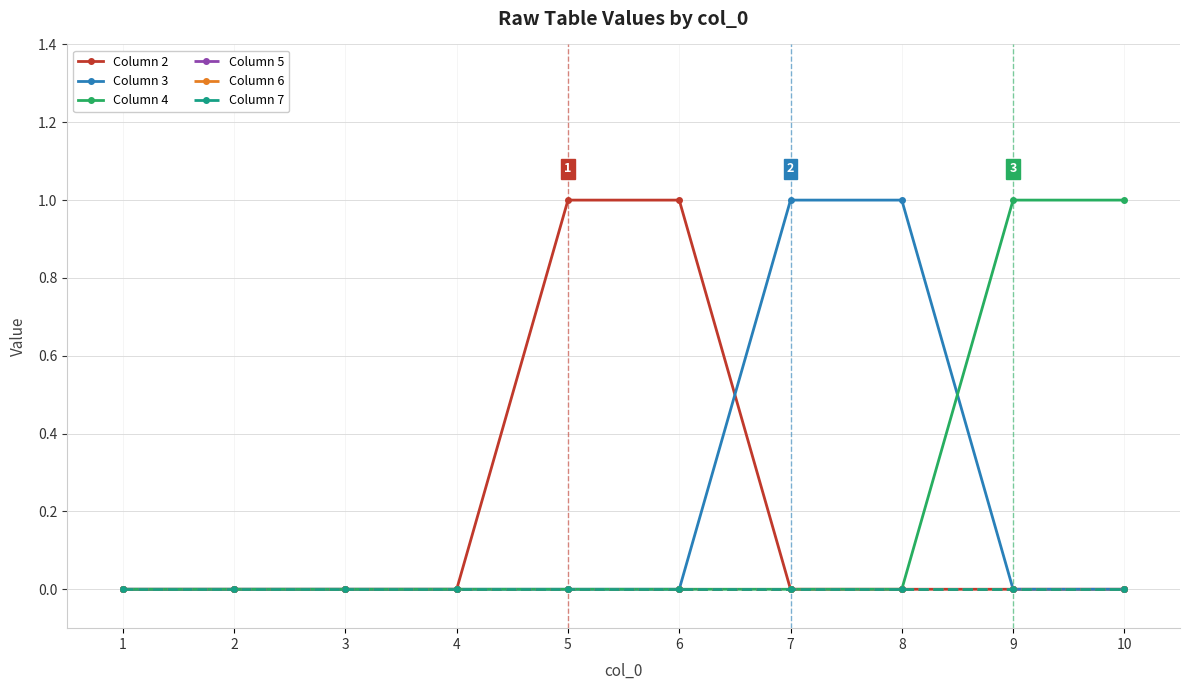

Which category has the highest value in the Column 5 series?

1